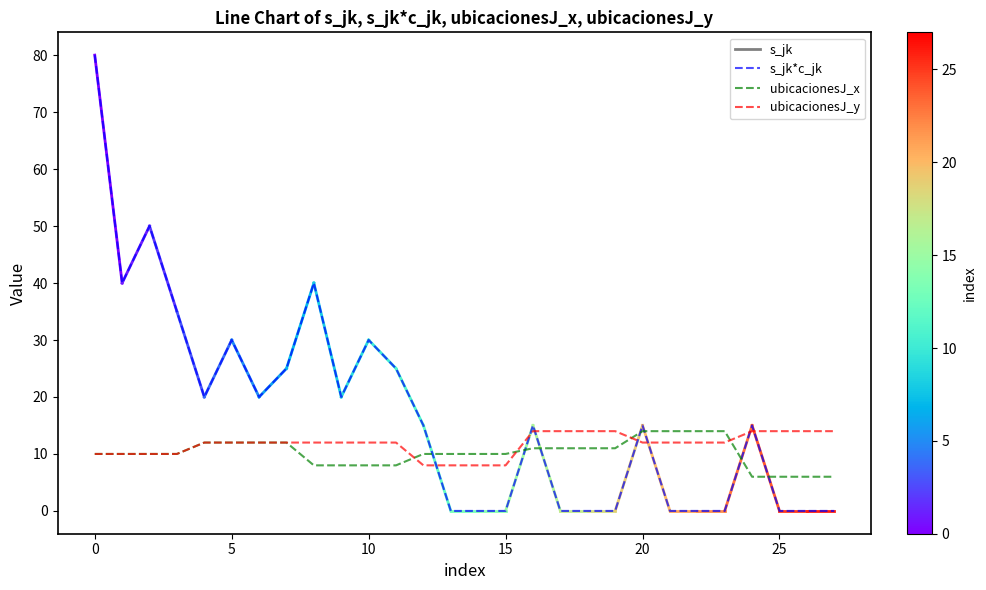

What is the minimum value for ubicacionesJ_y?

8